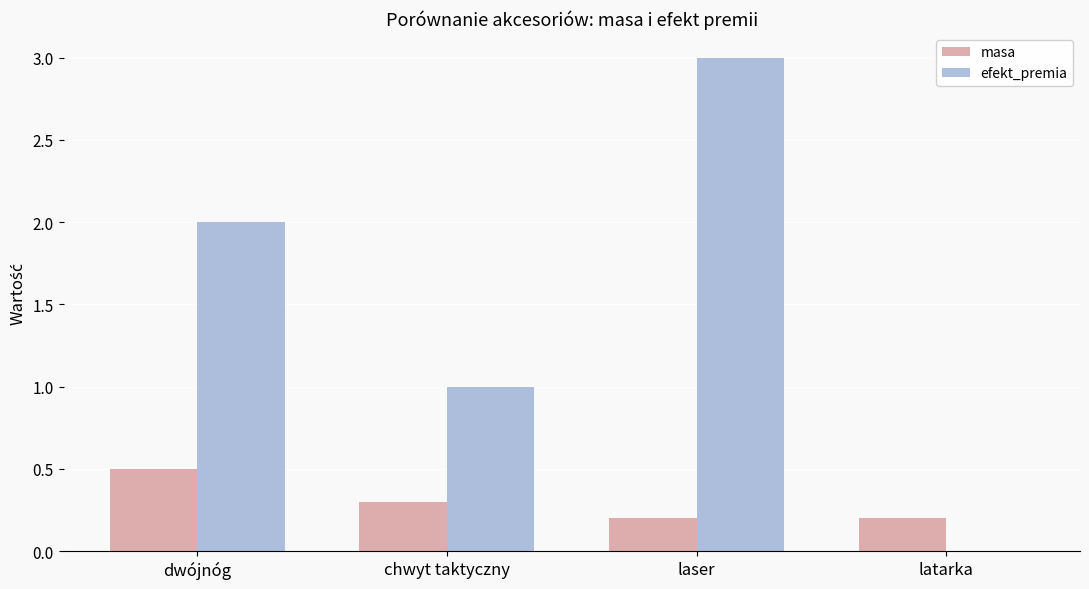

True or false: masa has a value of 0.2 at dwójnóg.

False